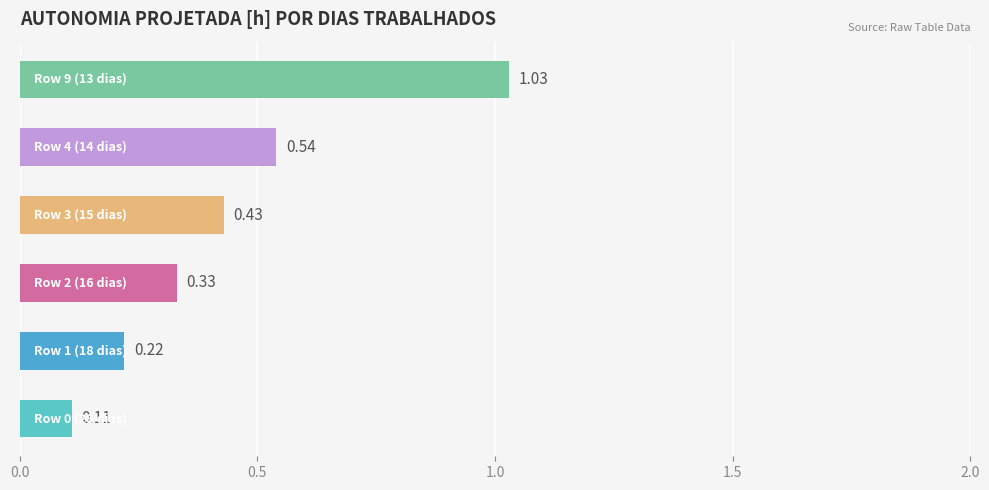

What is the difference between the maximum and minimum values?

0.9